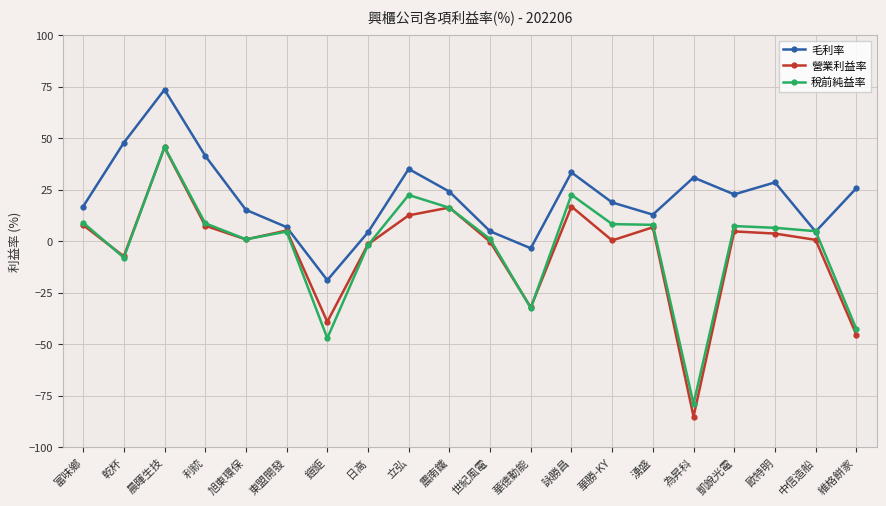

How many series are shown in this chart?

3